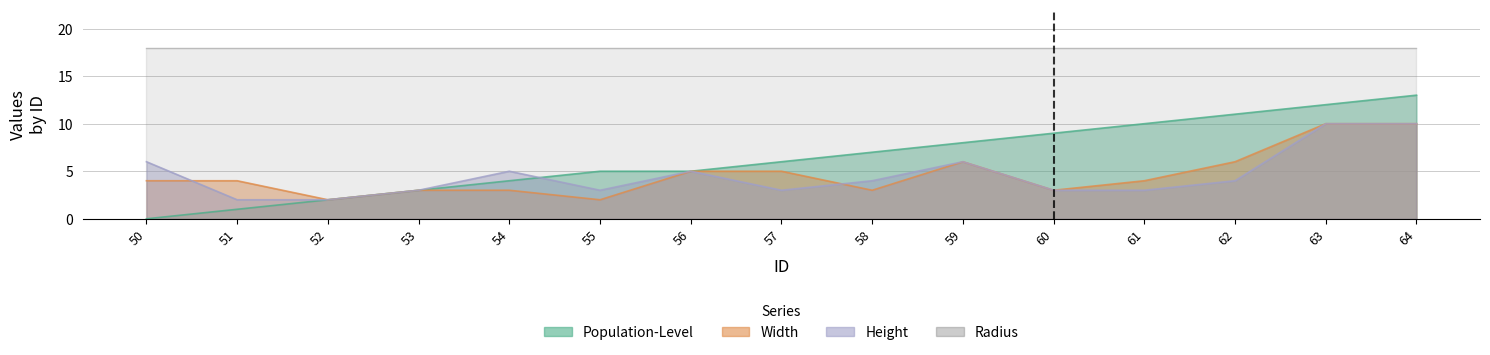

What is the approximate value of Height at 56?

5